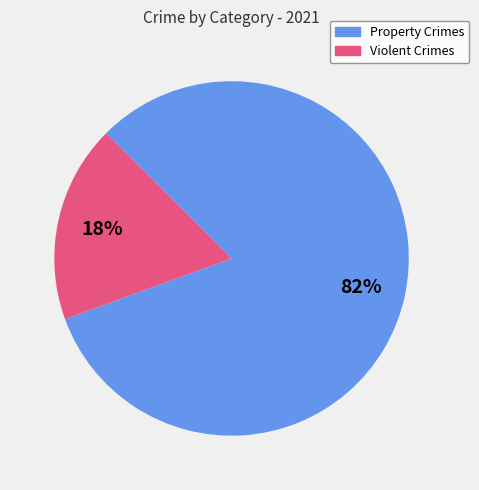

Is there any slice that represents more than half of the pie?

Yes